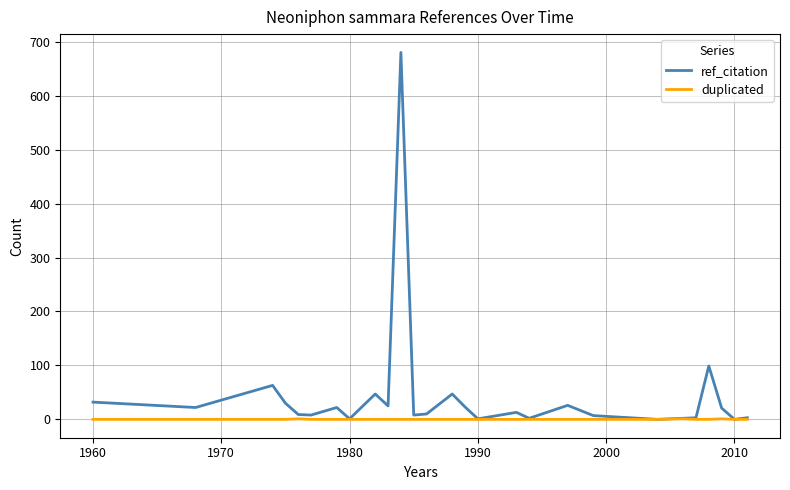

What is the greatest value displayed?

680